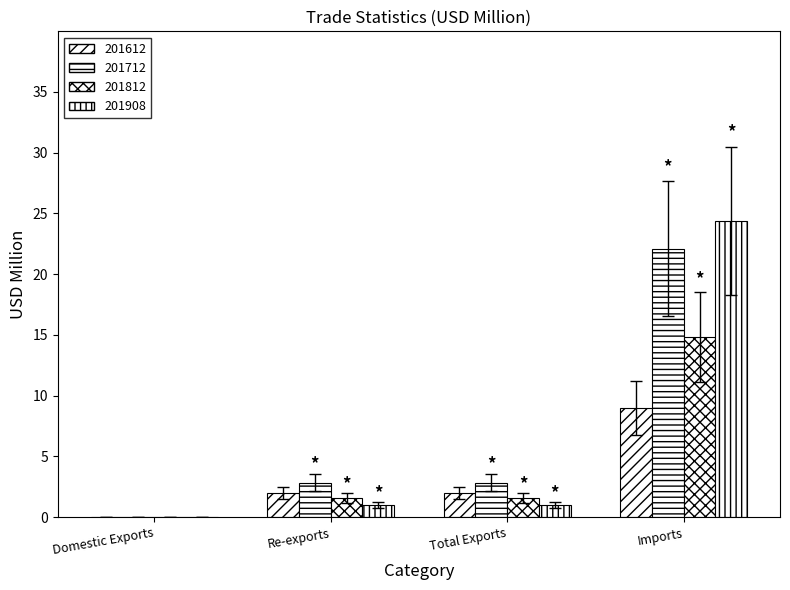

How many positive values does the 201812 series have?

3